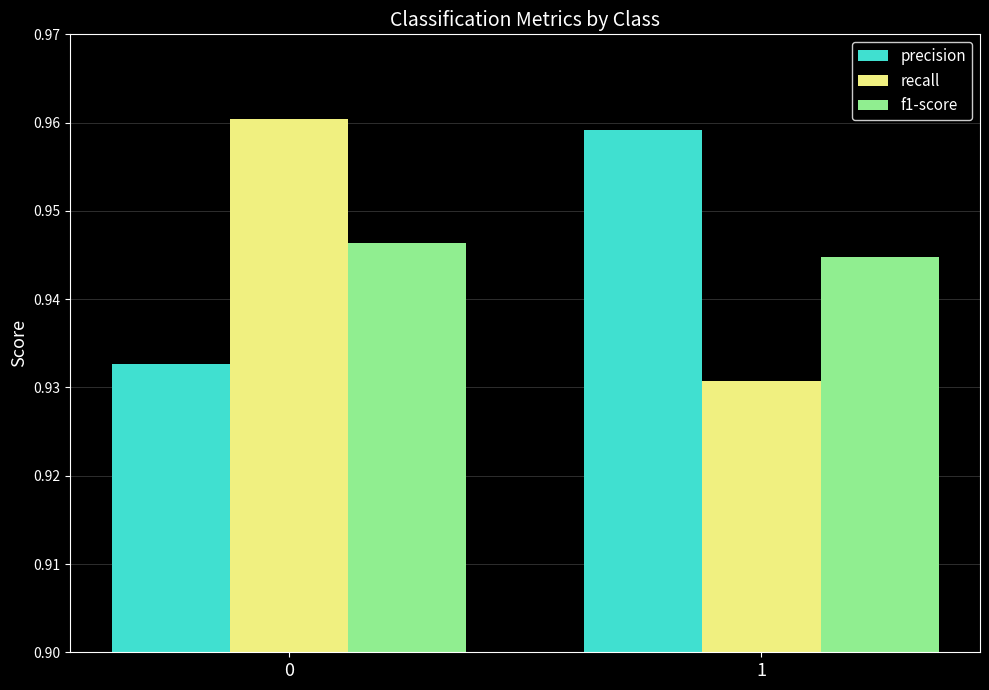

At 1, list the series in order from largest to smallest.

precision, f1-score, recall